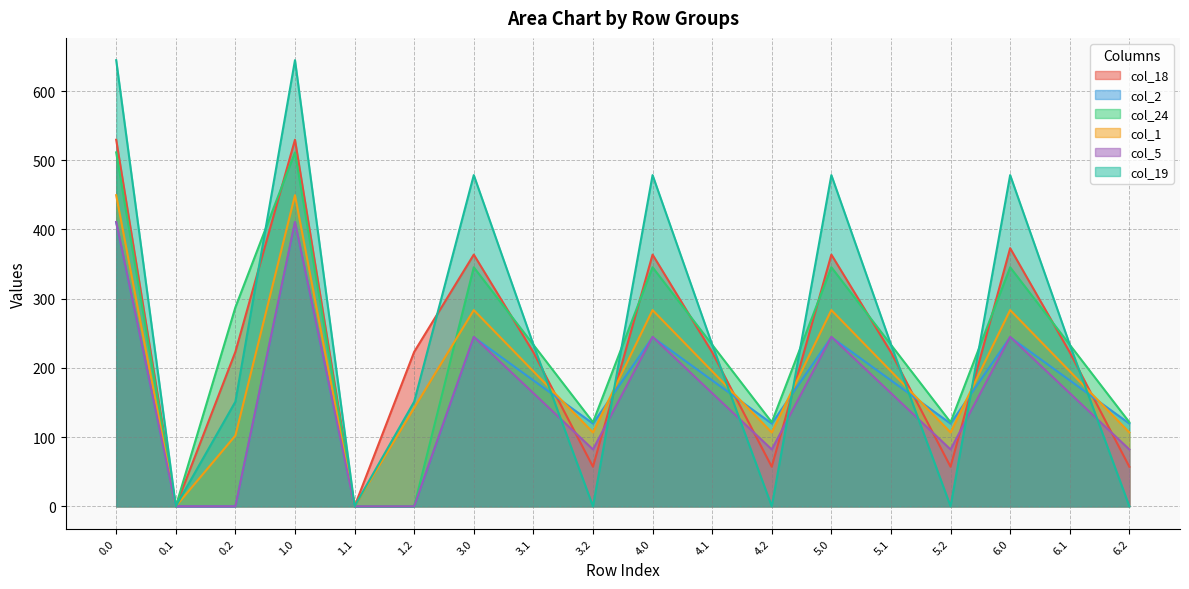

Reading left to right, extract all data points from this chart.

col_18: 0.0=529.6	0.1=0.0	0.2=223.1	1.0=529.6	1.1=0.0	1.2=223.1	3.0=363.6	3.1=222.5	3.2=57.1	4.0=363.6	4.1=222.5	4.2=57.1	5.0=363.6	5.1=222.5	5.2=57.1	6.0=372.9	6.1=222.5	6.2=57.1
col_2: 0.0=410.3	0.1=0.0	0.2=0.0	1.0=410.3	1.1=0.0	1.2=0.0	3.0=244.3	3.1=181.9	3.2=119.5	4.0=244.3	4.1=181.9	4.2=119.5	5.0=244.3	5.1=181.9	5.2=119.5	6.0=244.3	6.1=181.9	6.2=119.5
col_24: 0.0=511.3	0.1=0.0	0.2=287.5	1.0=511.3	1.1=0.0	1.2=0.0	3.0=345.3	3.1=233.4	3.2=121.5	4.0=345.3	4.1=233.4	4.2=121.5	5.0=345.3	5.1=233.4	5.2=121.5	6.0=345.3	6.1=233.4	6.2=121.5
col_1: 0.0=449.5	0.1=0.0	0.2=102.1	1.0=449.5	1.1=0.0	1.2=142.2	3.0=283.5	3.1=195.1	3.2=106.7	4.0=283.5	4.1=195.1	4.2=106.7	5.0=283.5	5.1=195.1	5.2=106.7	6.0=283.5	6.1=195.1	6.2=106.7
col_5: 0.0=410.8	0.1=0.0	0.2=0.0	1.0=410.8	1.1=0.0	1.2=0.0	3.0=244.8	3.1=163.5	3.2=82.1	4.0=244.8	4.1=163.5	4.2=82.1	5.0=244.8	5.1=163.5	5.2=82.1	6.0=244.8	6.1=163.5	6.2=82.1
col_19: 0.0=644.5	0.1=0.0	0.2=151.1	1.0=644.5	1.1=0.0	1.2=151.1	3.0=478.5	3.1=233.7	3.2=0.0	4.0=478.5	4.1=233.7	4.2=0.0	5.0=478.5	5.1=233.7	5.2=0.0	6.0=478.5	6.1=233.7	6.2=0.0